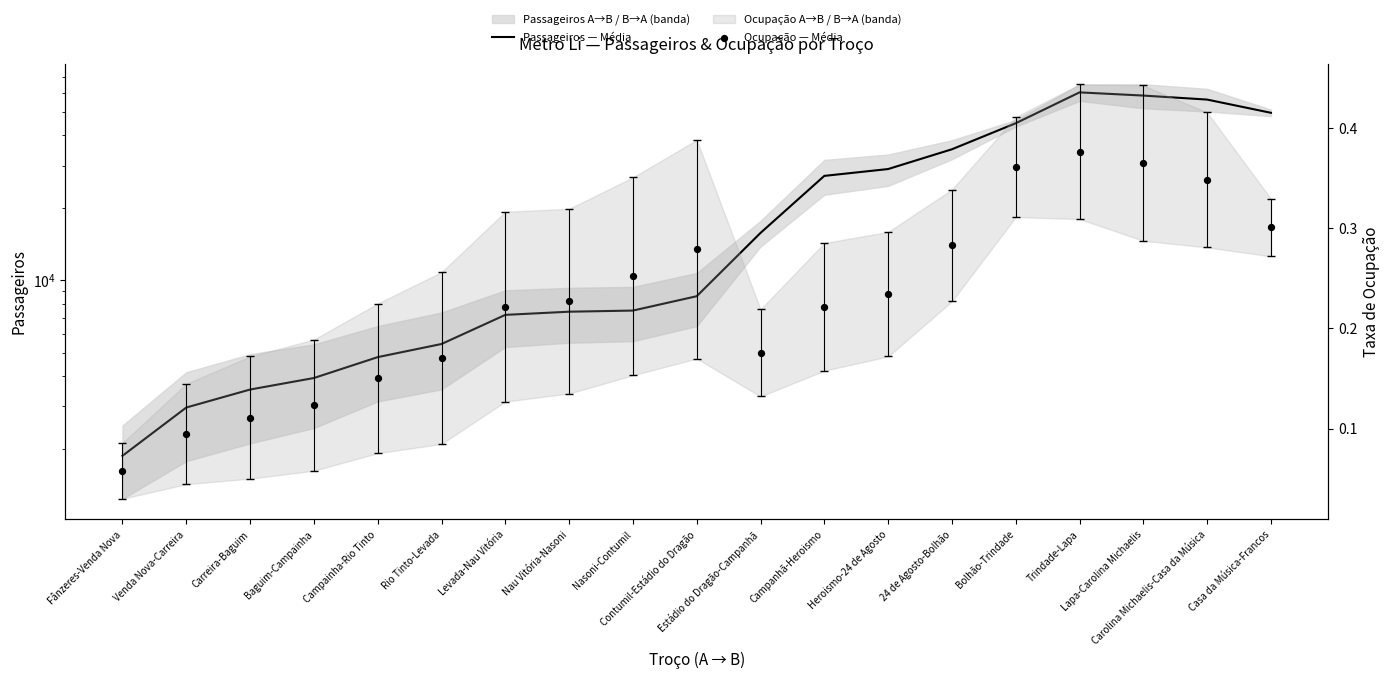

Which series has the largest total across all categories?

Passageiros — Média